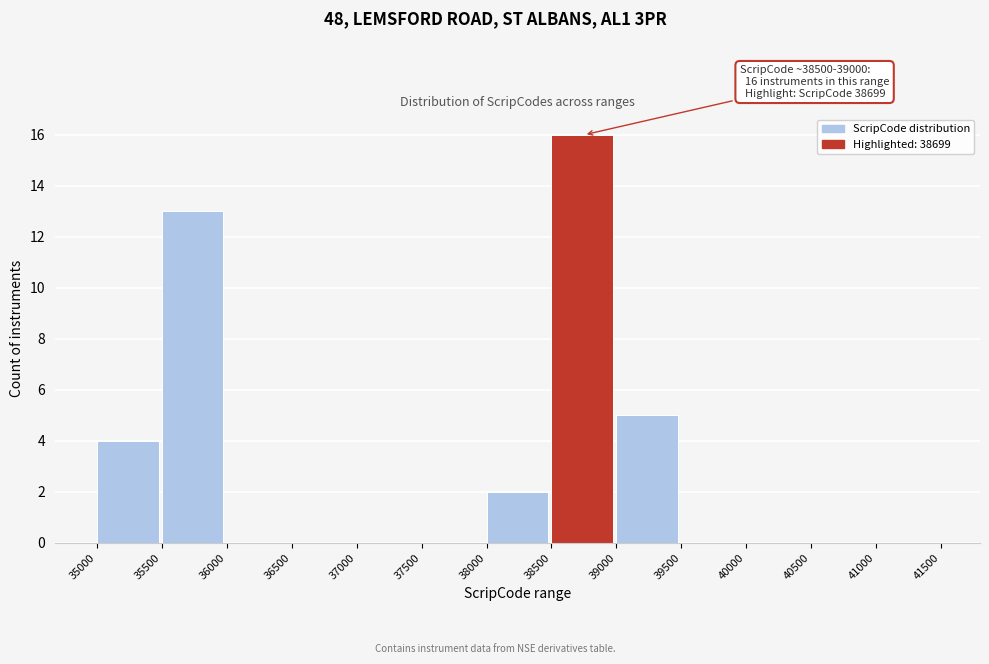

Which range on the x-axis has the tallest bar?

38500 to 39000